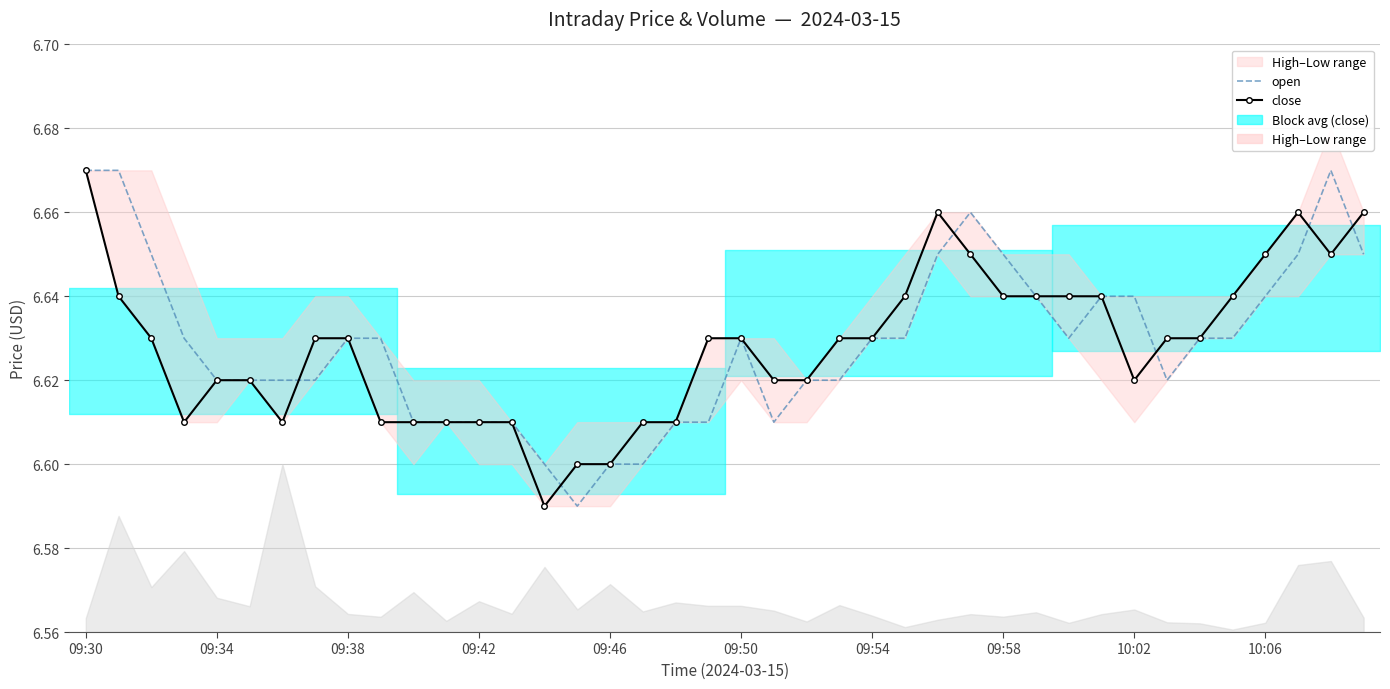

What is the highest value of the open series?

6.7